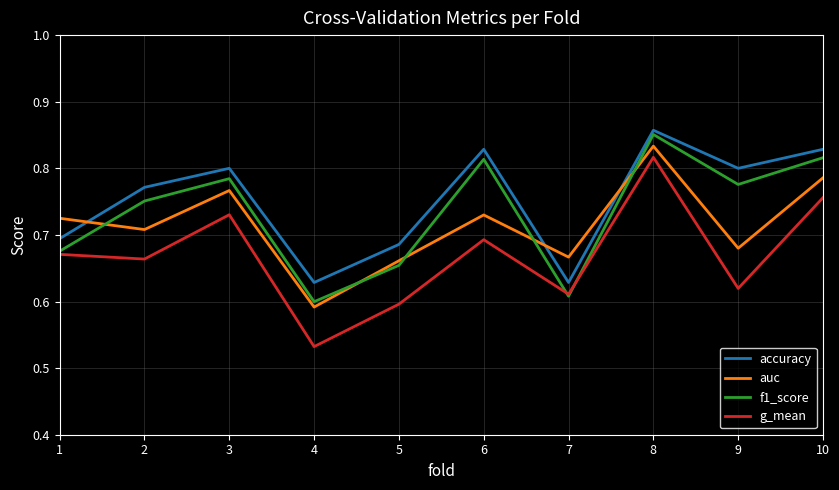

What is the difference between the highest and lowest values at 9?

0.2